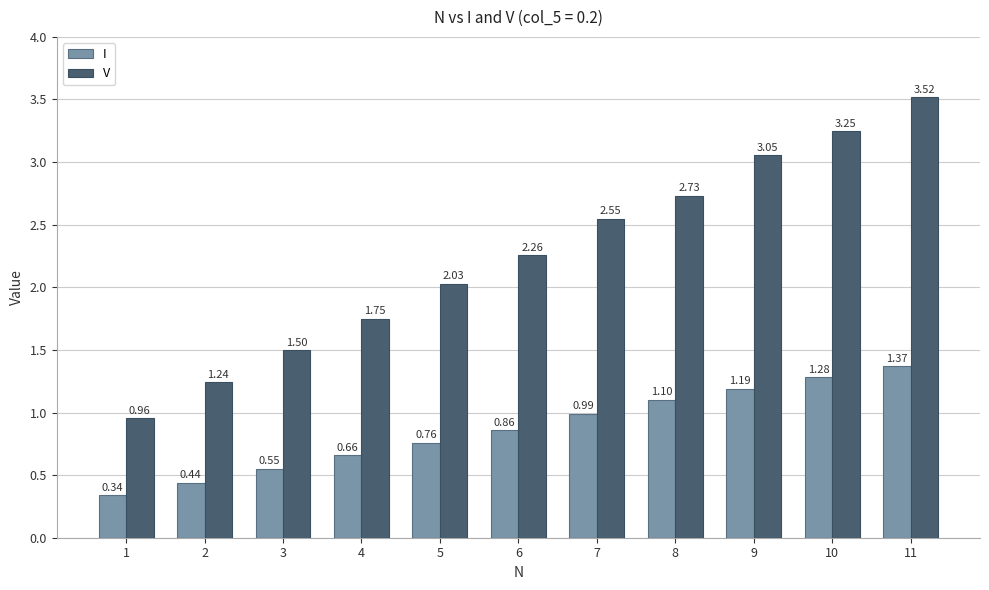

At which category is the sum across all series the highest?

11